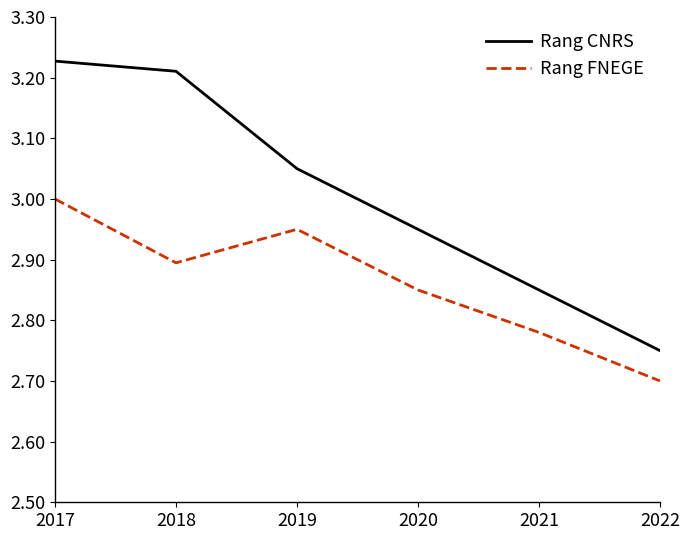

List the labels in order of Rang CNRS value, largest first.

2017, 2018, 2019, 2020, 2021, 2022